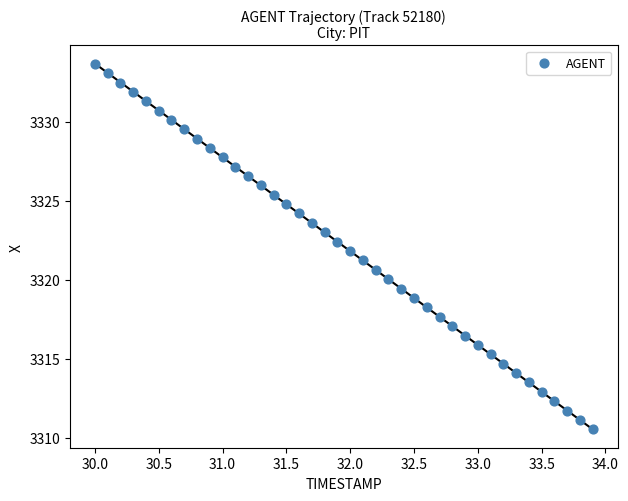

What is the range of Y values (max minus min)?

23.1